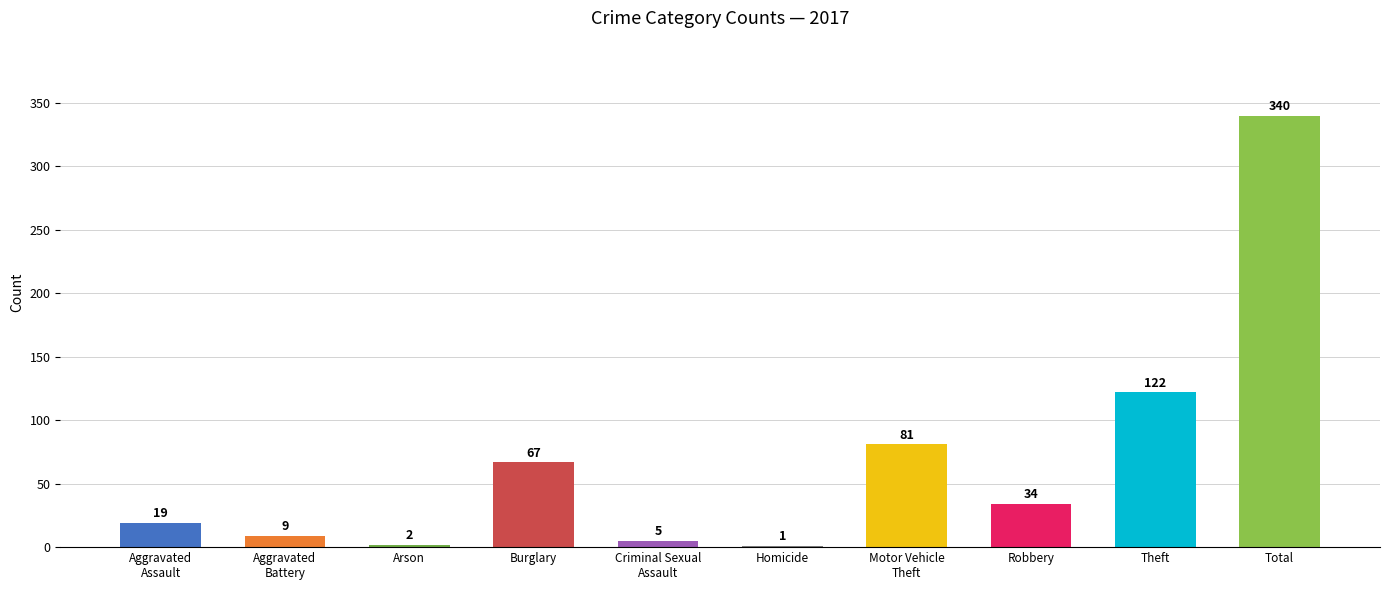

The value at Homicide is 1. True or false?

True